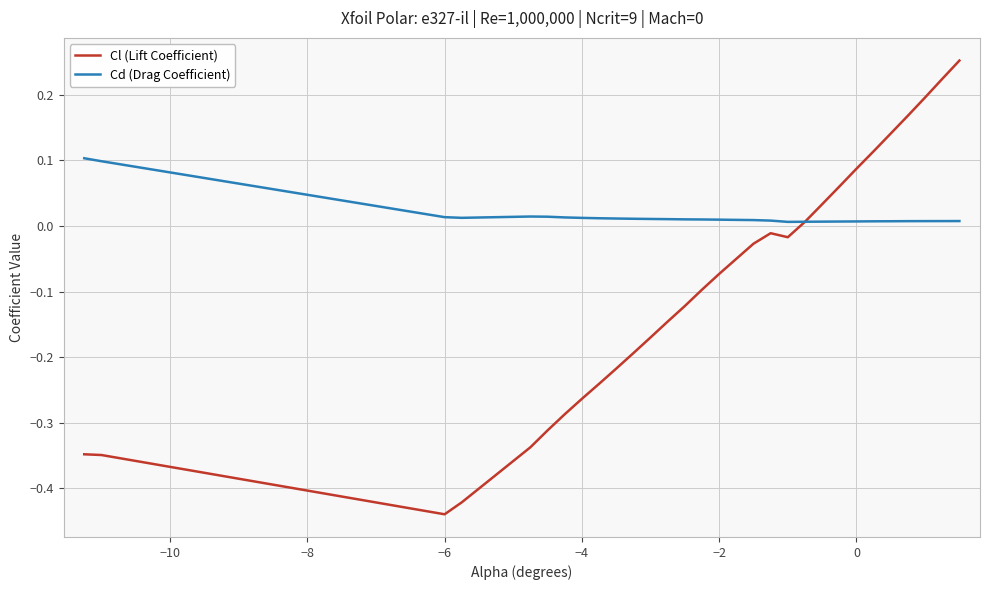

Which series has the largest range (max minus min)?

Cl (Lift Coefficient)